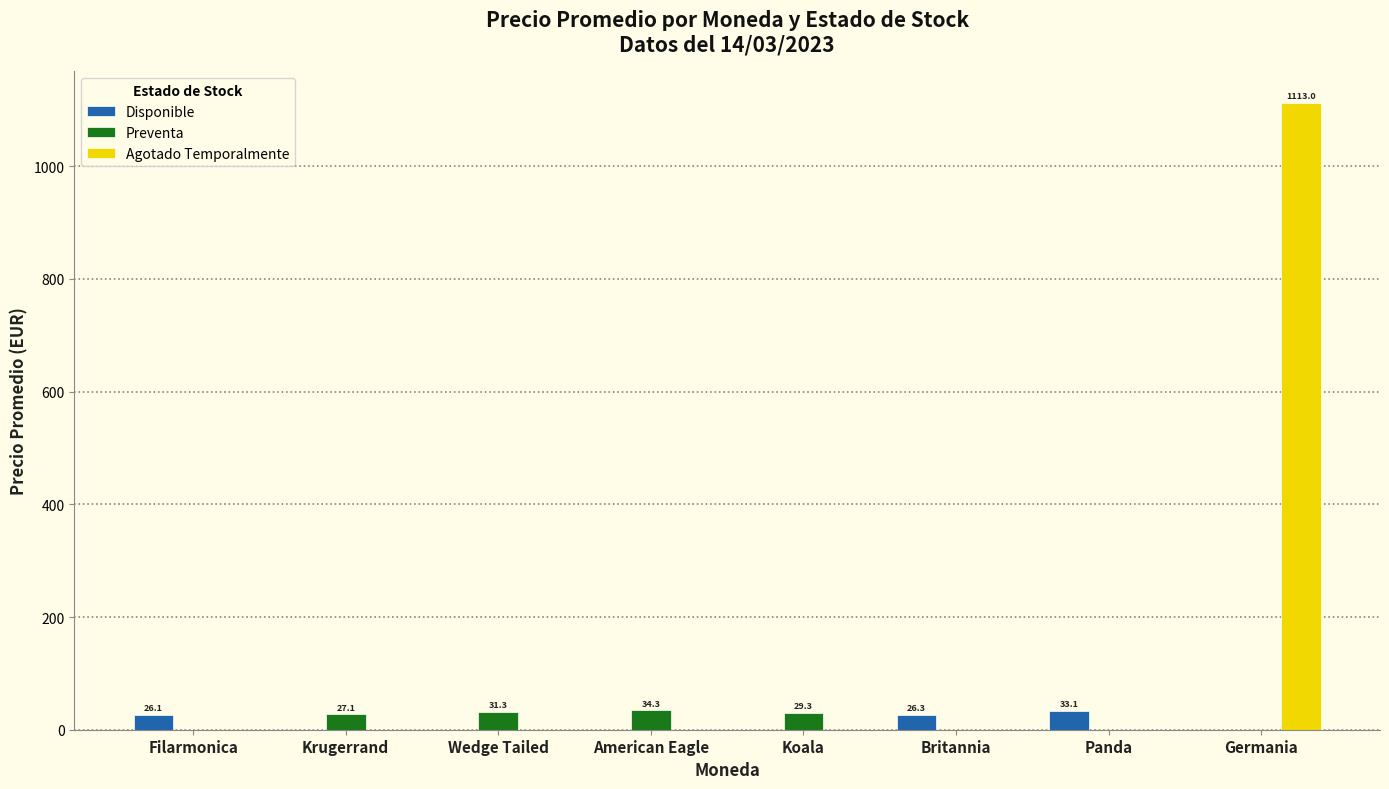

The Disponible series shows 0.0 at Germania. True or false?

True